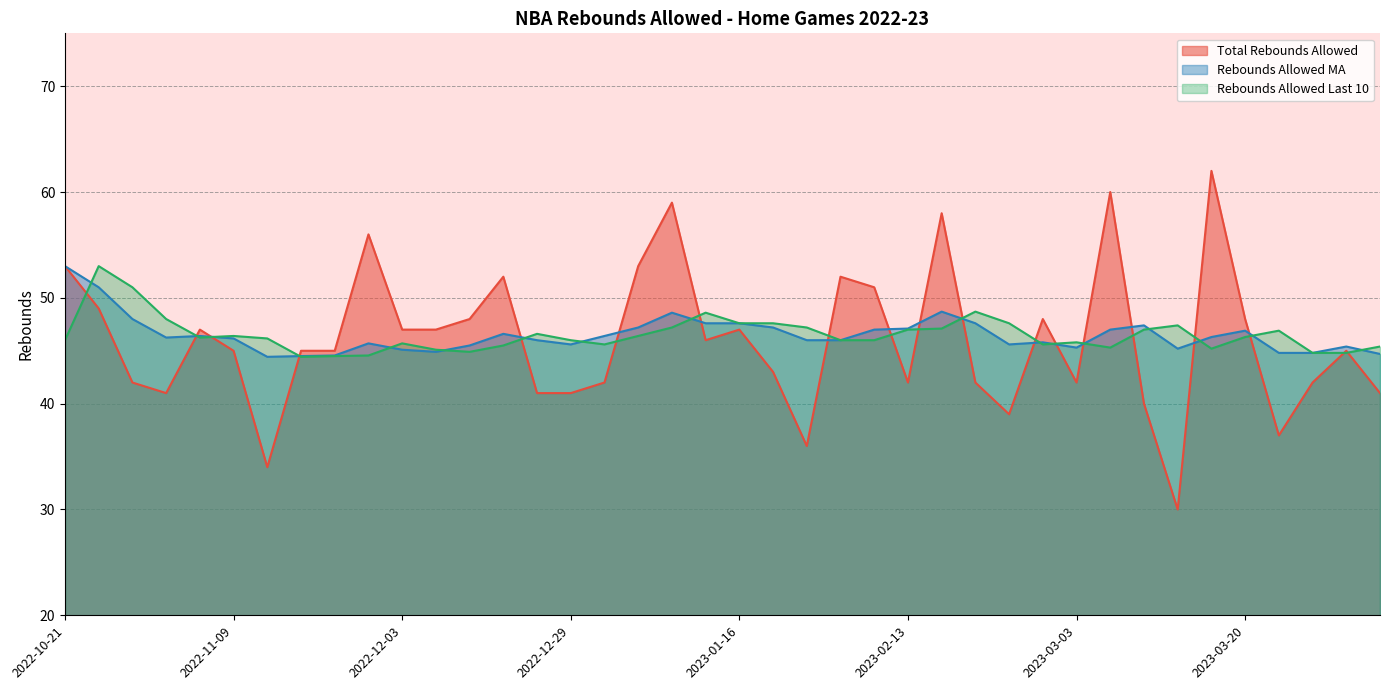

How many values in the Total Rebounds Allowed series exceed 45?

19